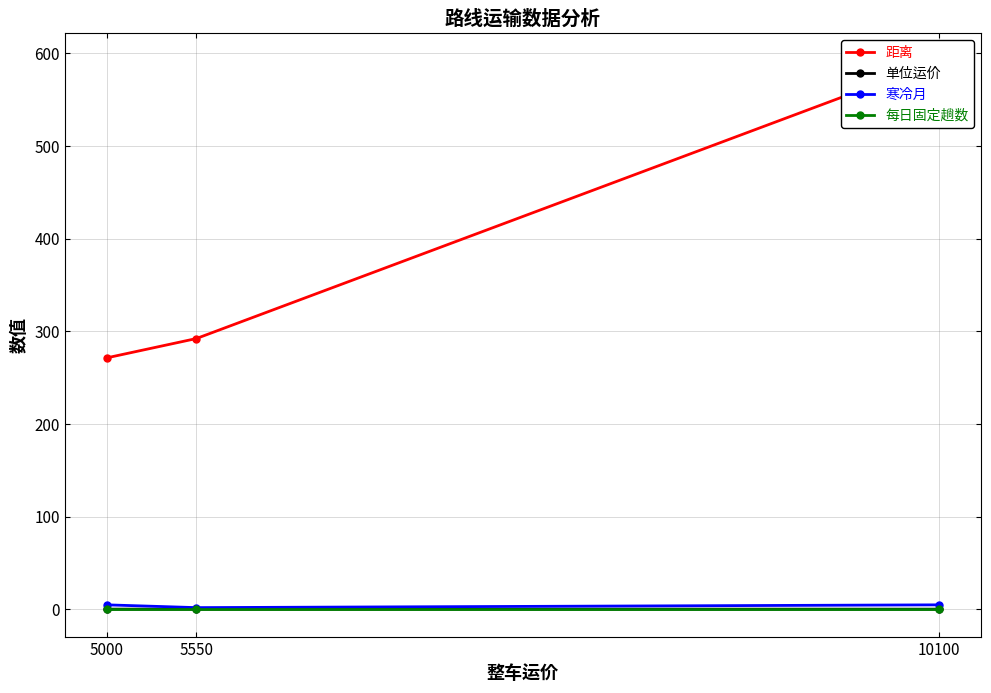

How many values in the 距离 series exceed 292?

2